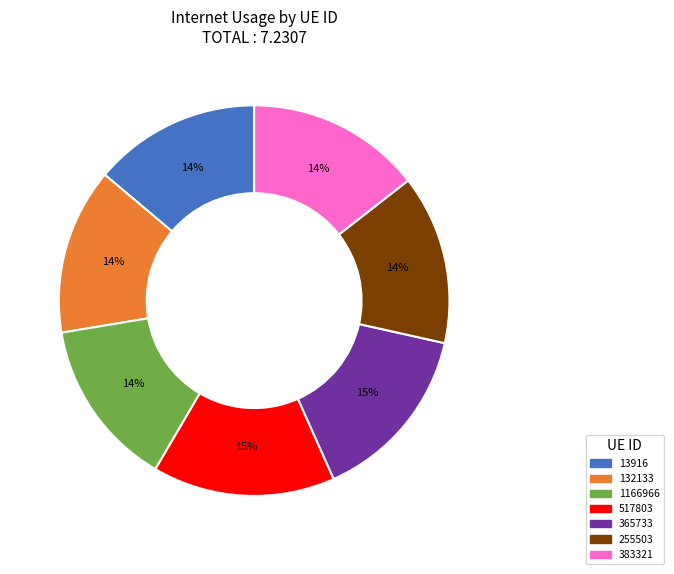

To the nearest percent, what is the difference between the largest and smallest slice percentages?

1%